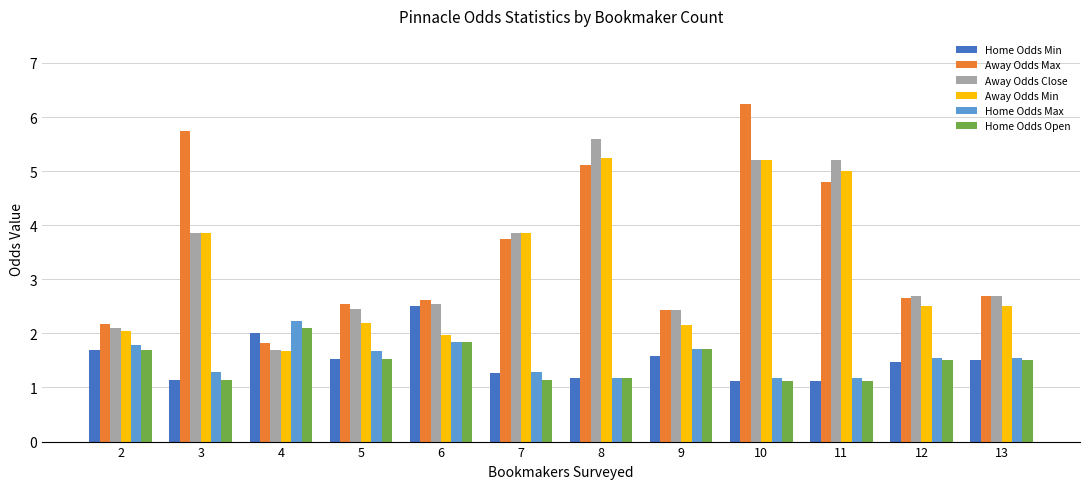

Does the chart contain any negative values?

No